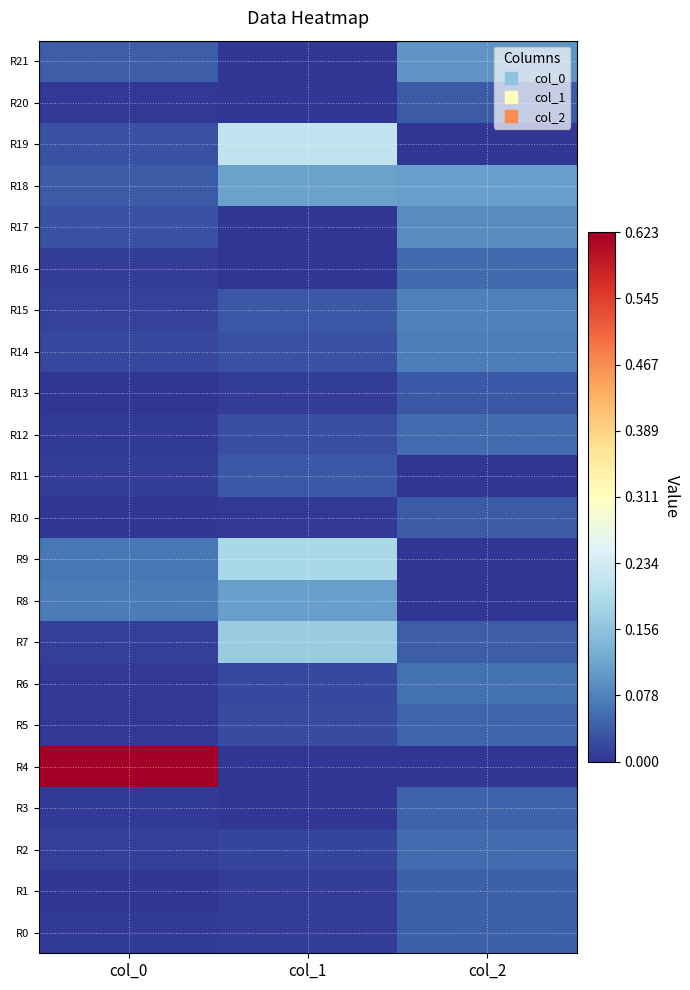

Which series changed the most between col_1 and col_2?

R19